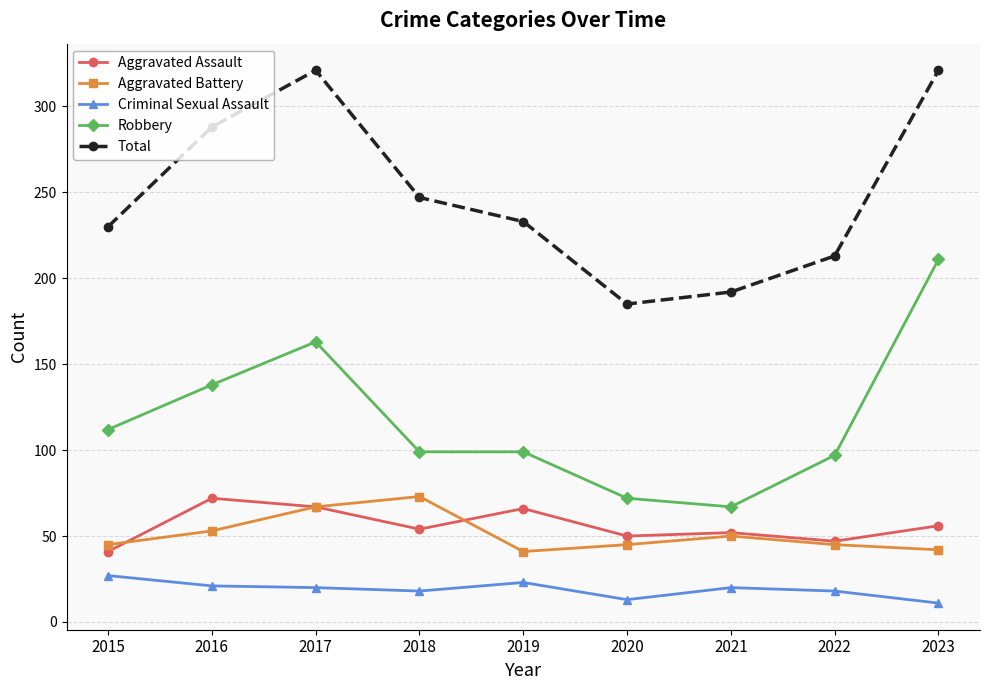

Where does the Criminal Sexual Assault series first go above 20?

2015